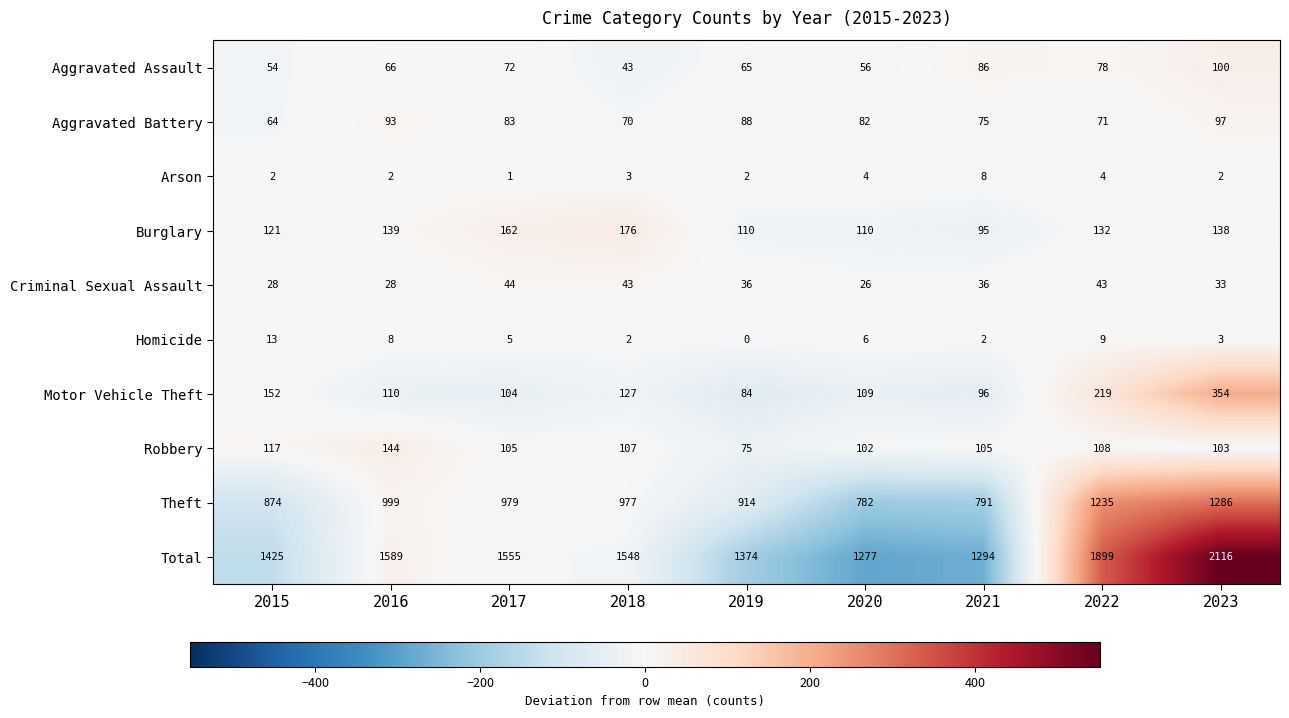

How many categories are shown in the chart?

9